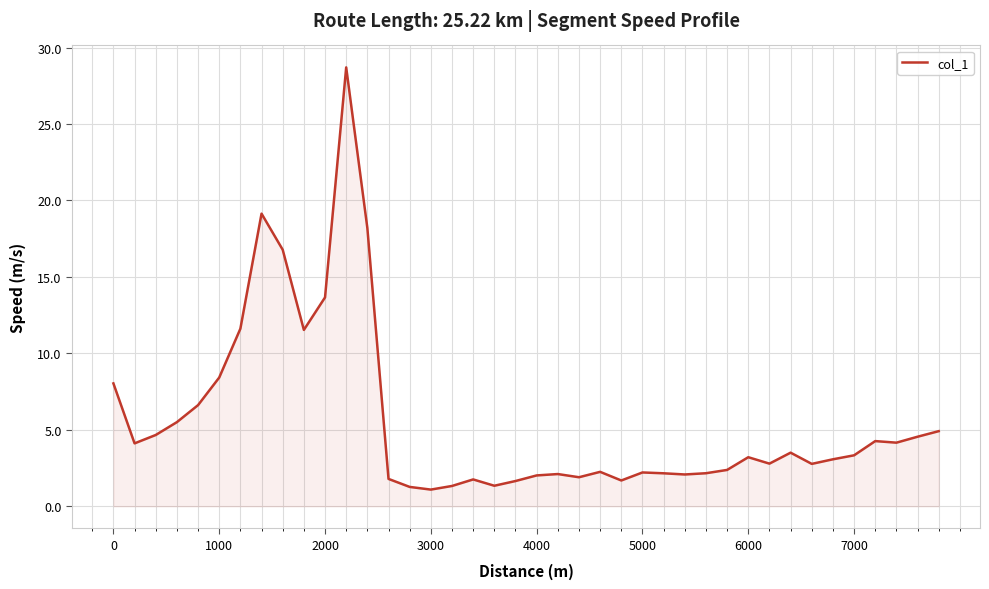

What is the maximum value shown in the chart?

28.7